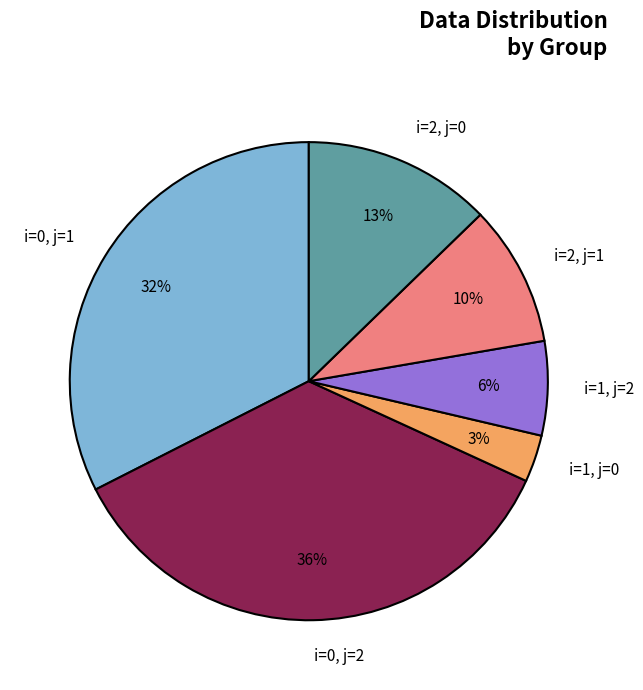

Rank the categories by value from highest to lowest.

i=0, j=2, i=0, j=1, i=2, j=0, i=2, j=1, i=1, j=2, i=1, j=0